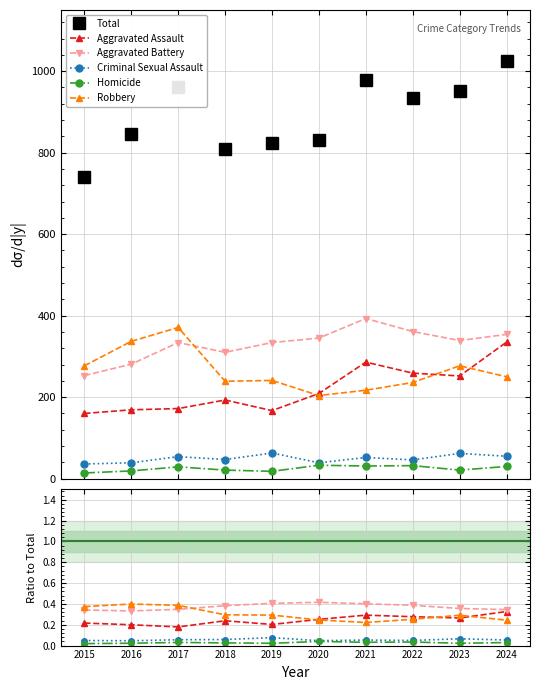

At 2015, list the series in order from largest to smallest.

Total, Robbery, Aggravated Battery, Aggravated Assault, Criminal Sexual Assault, Homicide